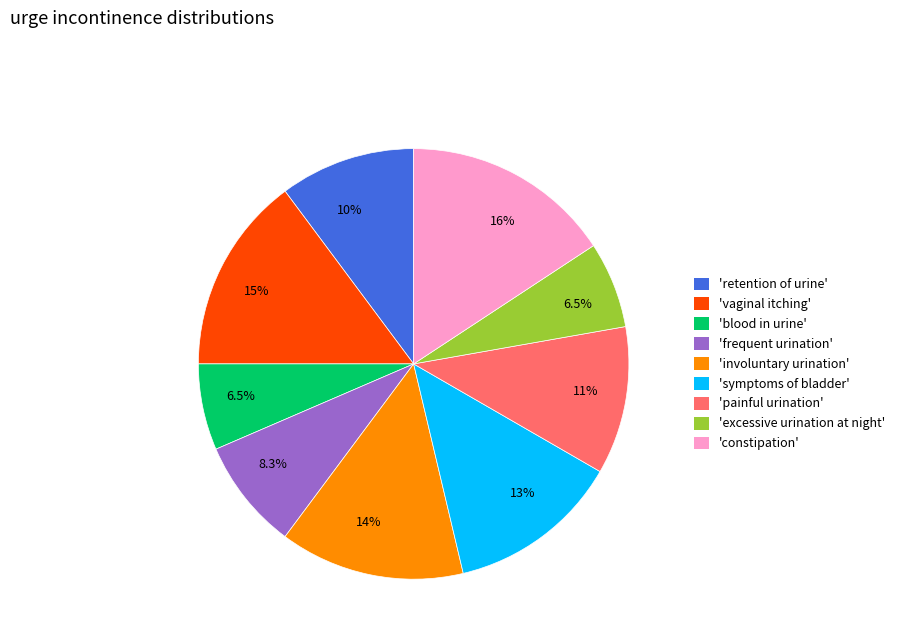

Does any single category account for the majority?

No